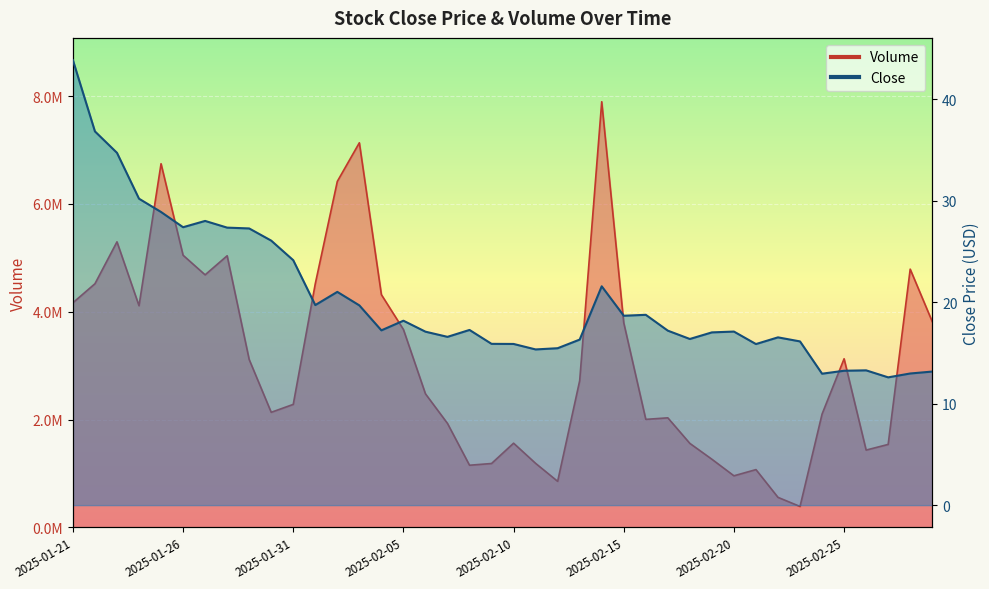

What is the sum of all Close values?

813.6